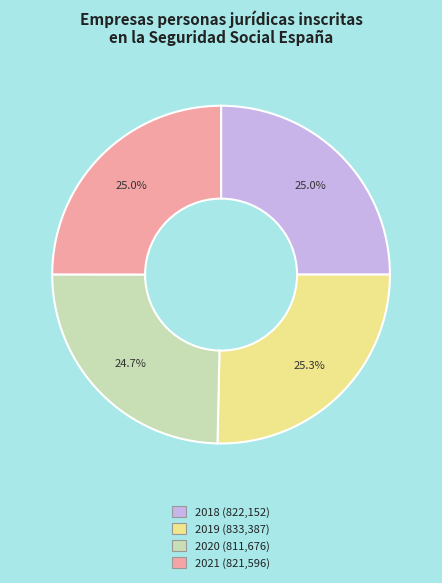

Does 2021 represent more than half of the total?

No